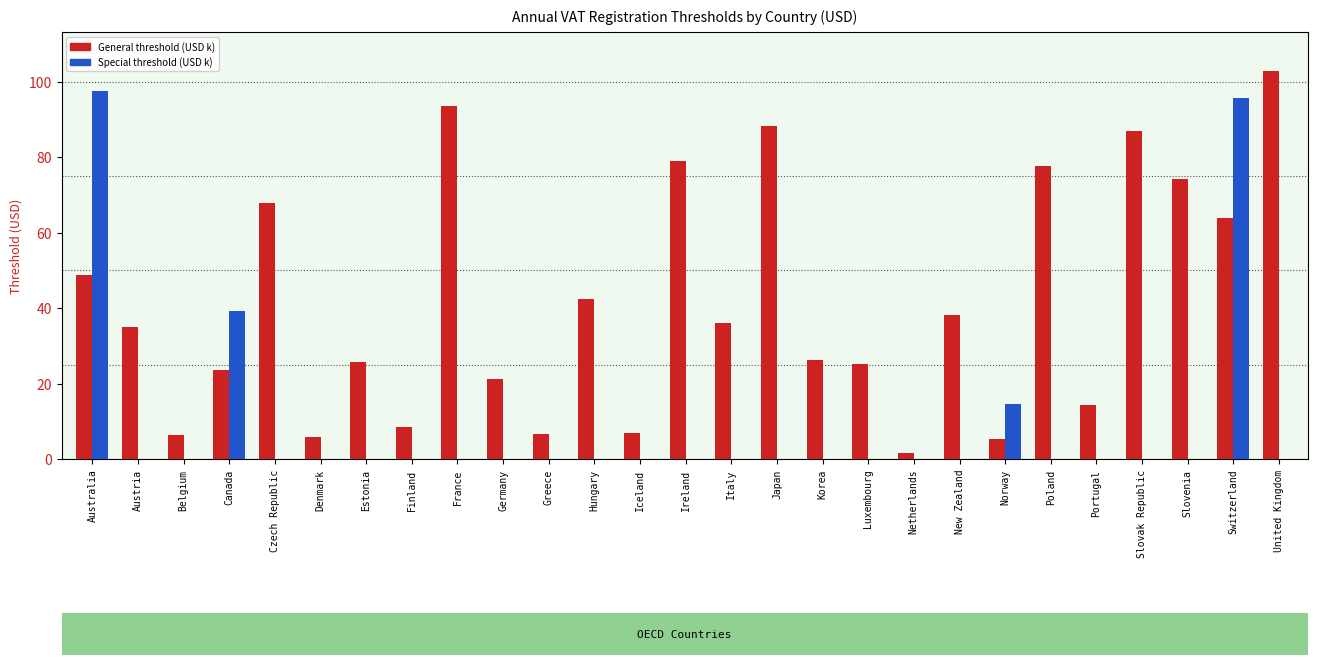

What is the sum of all General threshold (USD k) values?

1111.3